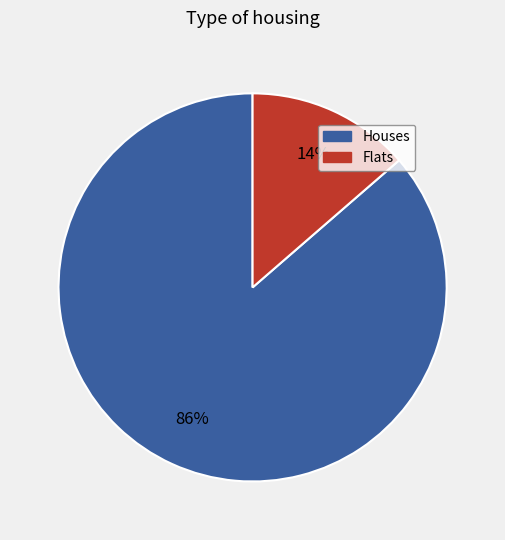

What percentage is the Flats slice, to the nearest percent?

14%